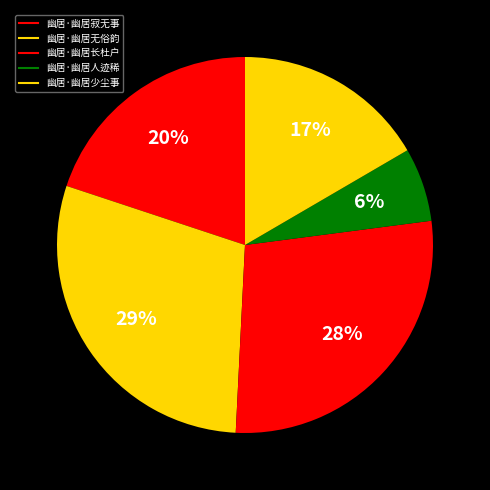

To the nearest percent, what is the difference between the largest and smallest slice percentages?

23%